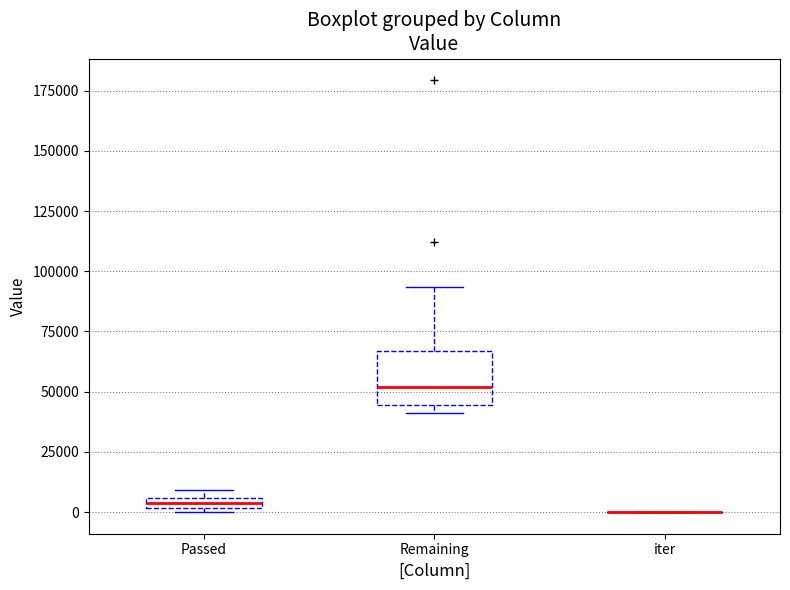

Comparing the boxes themselves (not the whiskers), which one is the tallest?

Remaining